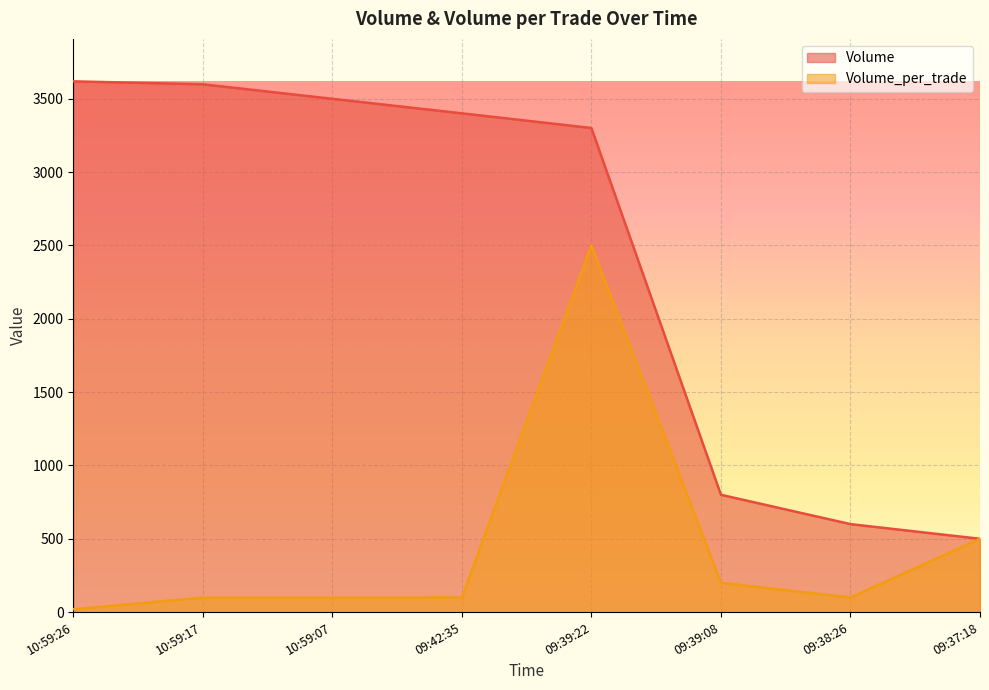

Reading left to right, transcribe all the data shown in this chart.

Volume: 3618	3598	3499	3400	3300	800	600	500
Volume_per_trade: 20	99	99	100	2500	200	100	500